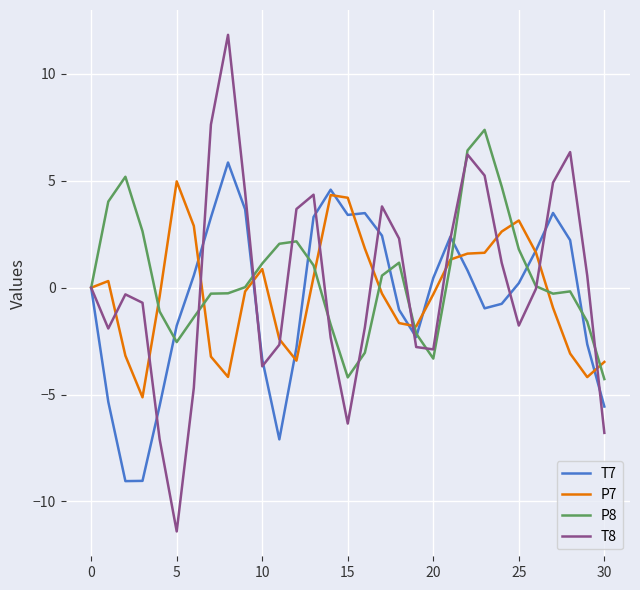

Which series has the widest spread of values?

T8